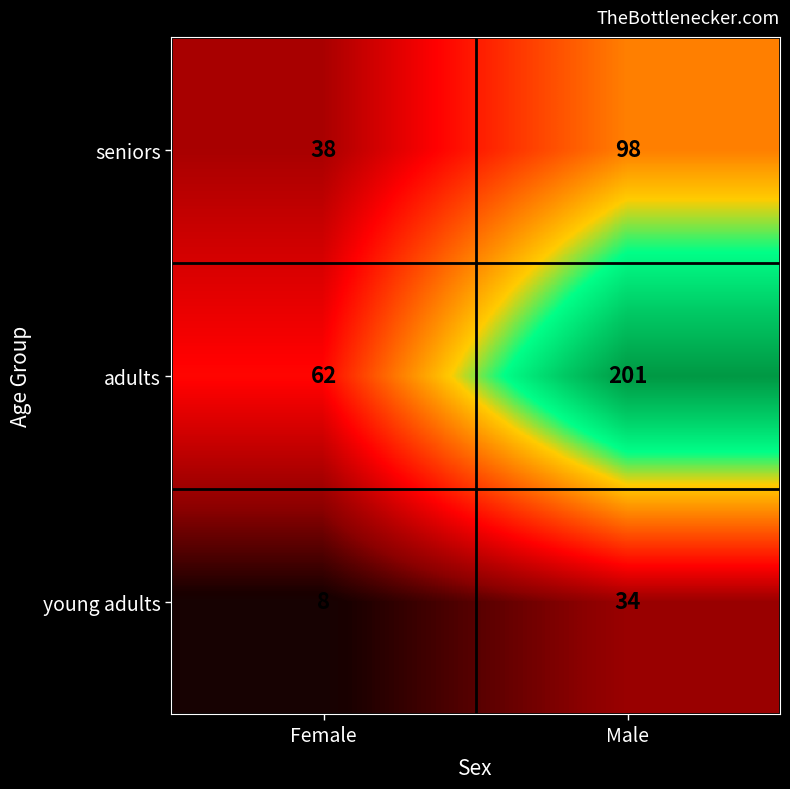

Which series has the largest range (max minus min)?

adults